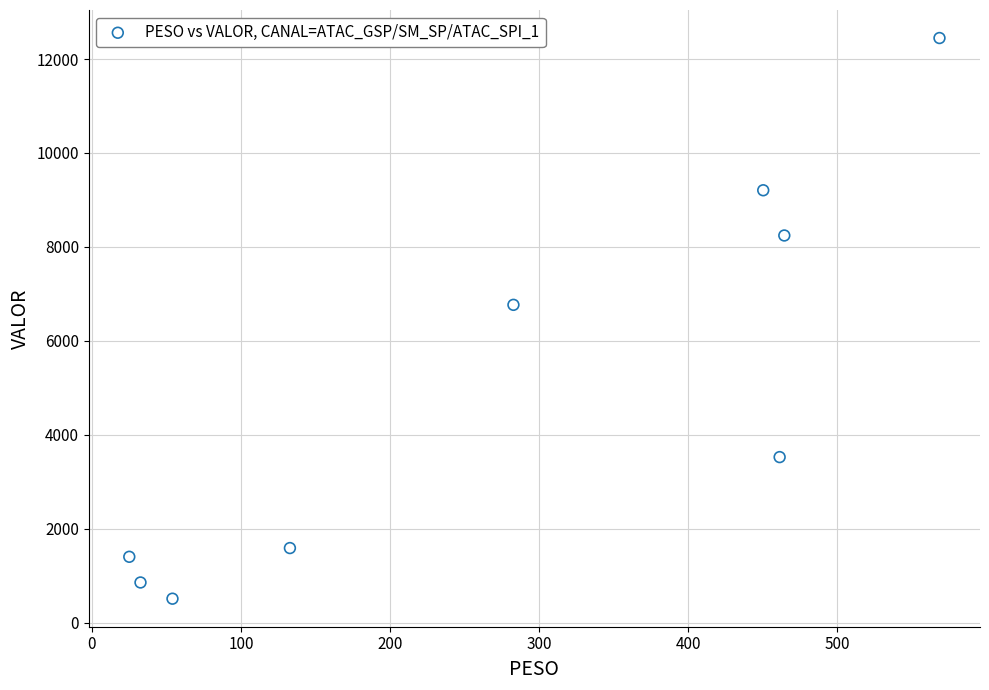

What Y value in the scatter plot is closest to 6478?

6766.7